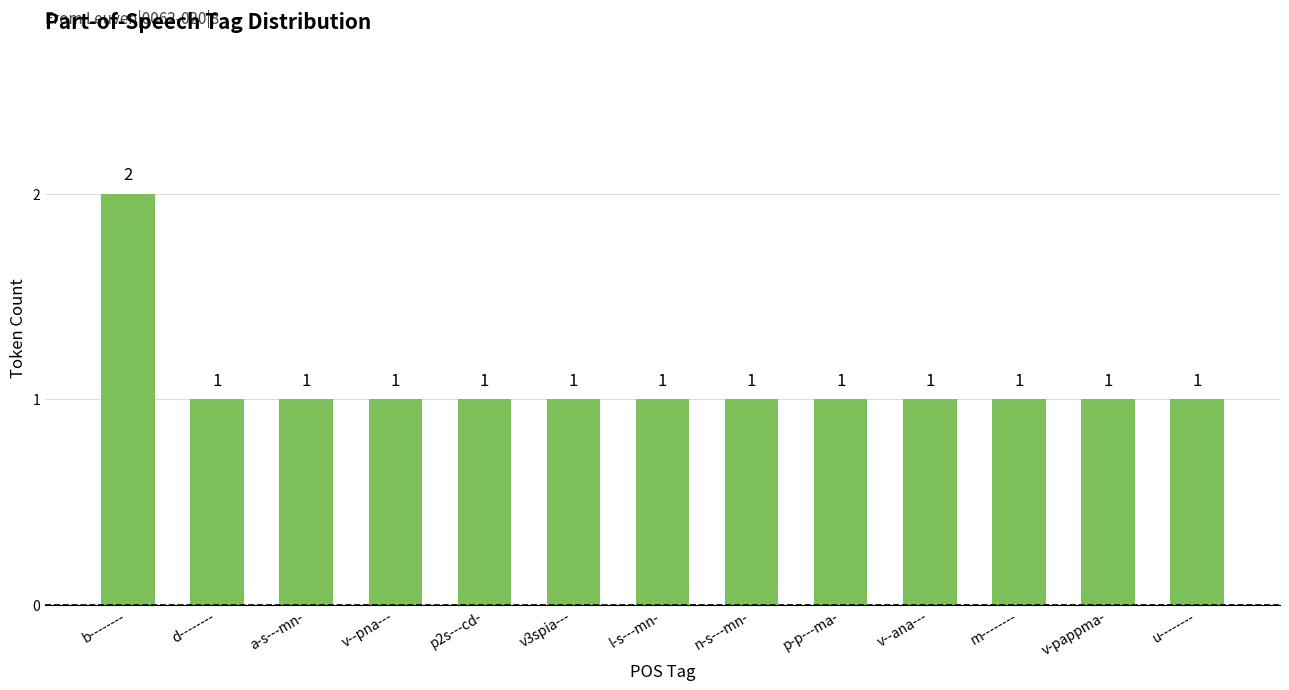

What is the label of the 3rd bar from the right?

m--------